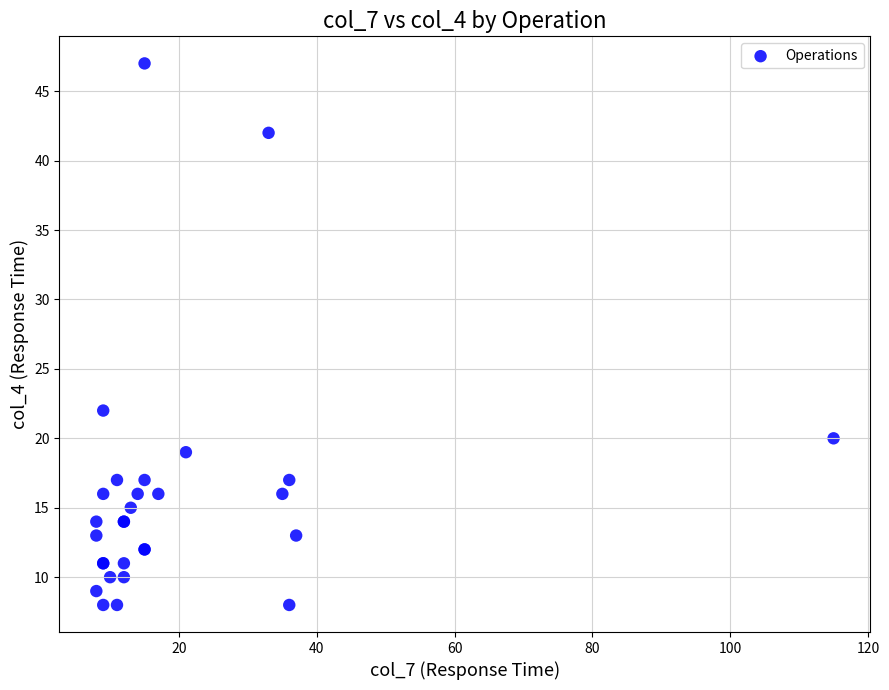

What Y value in the scatter plot is closest to 27?

22